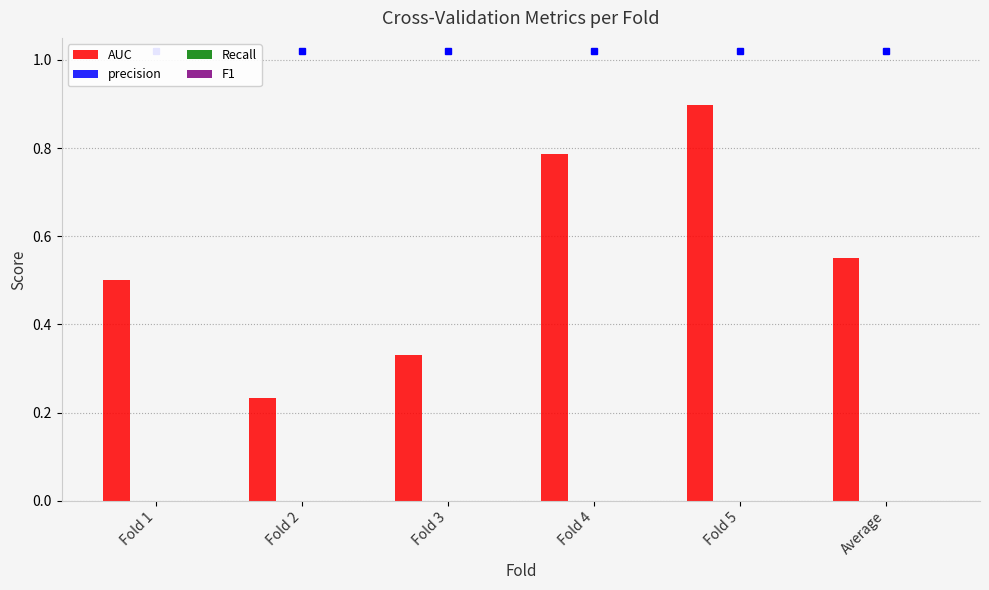

Does the chart contain any negative values?

No